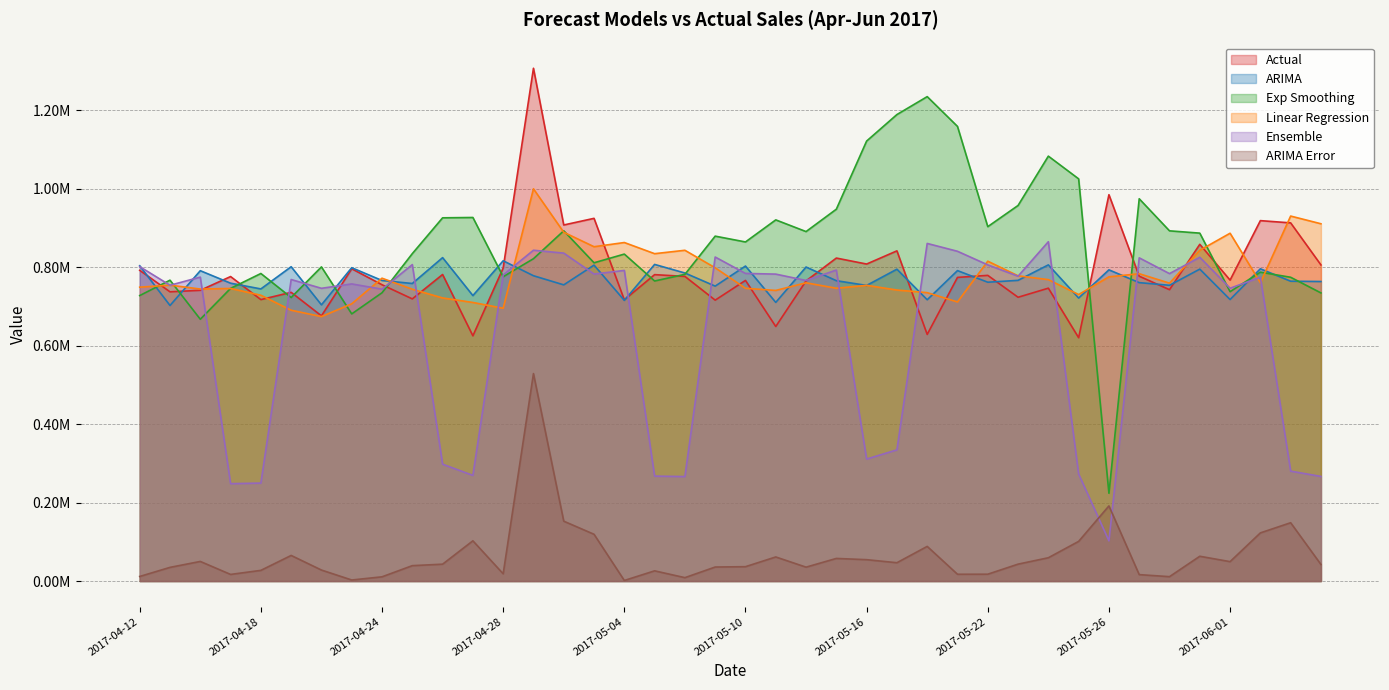

What value does the exp_smoothing series have at 2017-05-24?

1082774.8